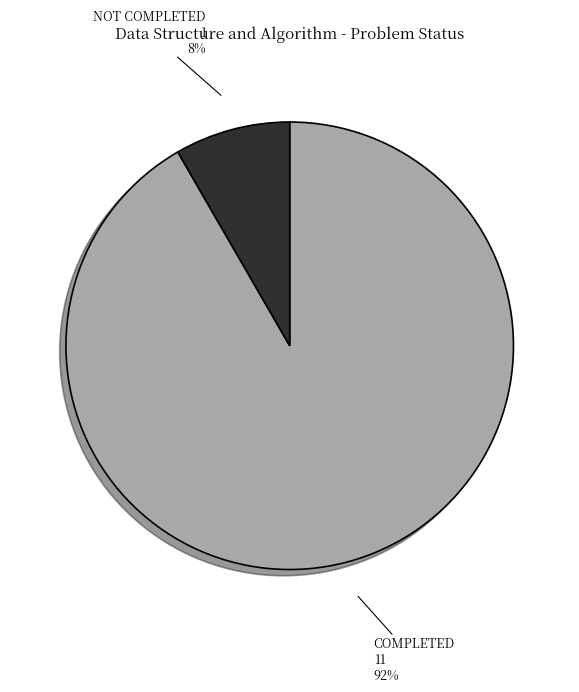

To the nearest percent, what is the combined percentage of NOT COMPLETED and COMPLETED?

100%